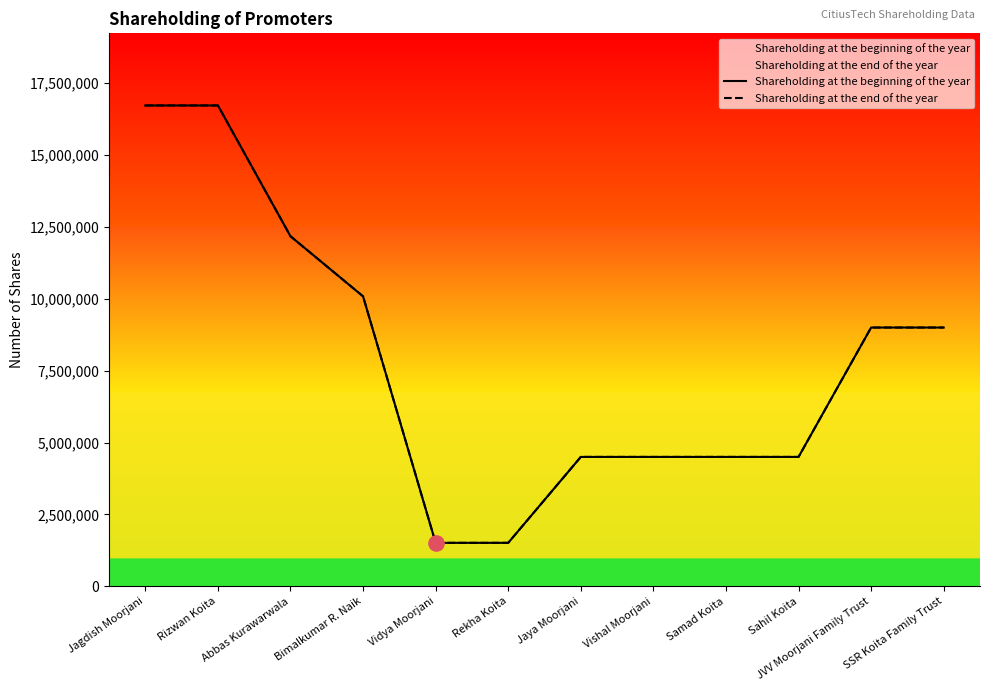

At which category is the sum across all series the highest?

Jagdish Moorjani